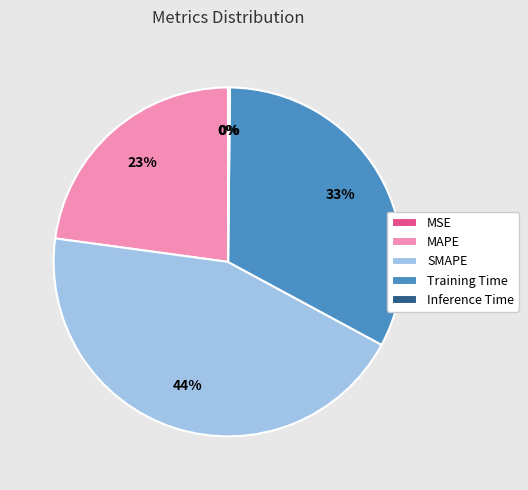

What is the largest slice in the pie chart?

SMAPE